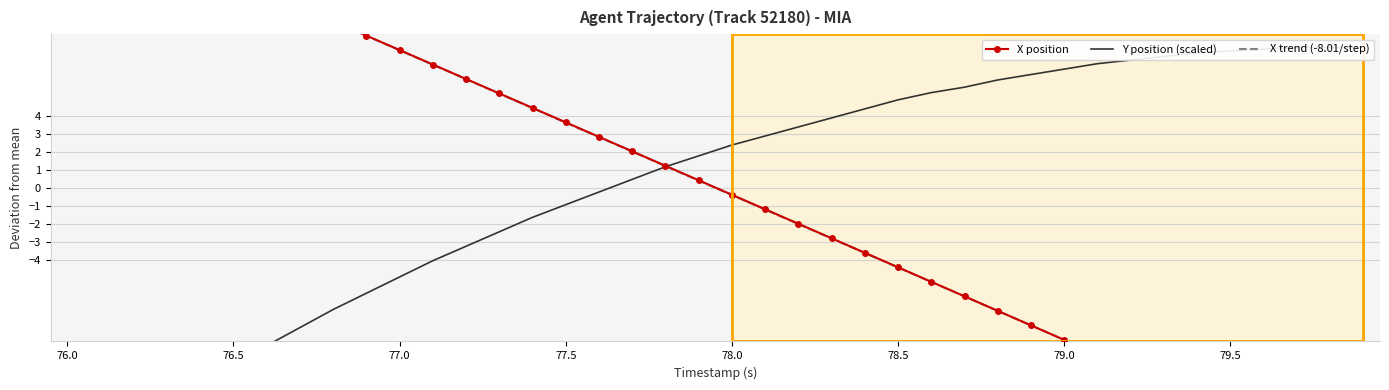

At how many categories does at least one series exceed -7?

40